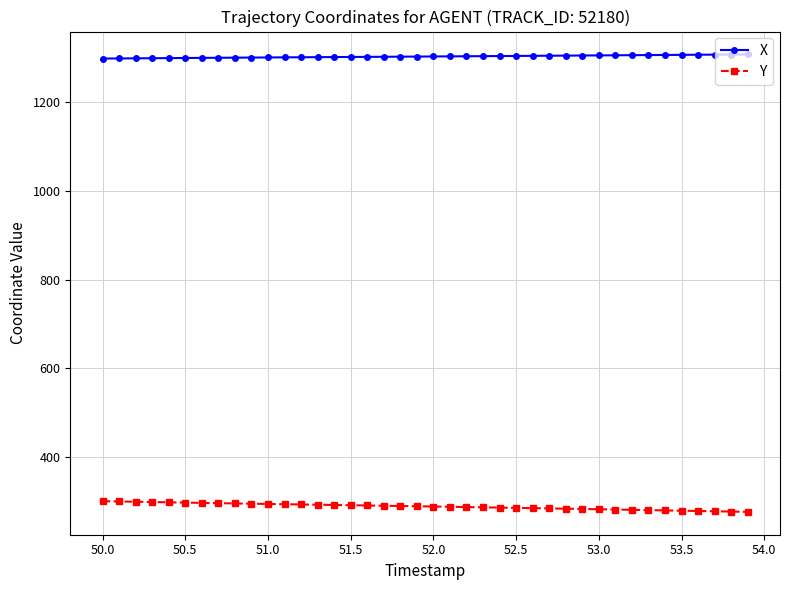

What is the difference between the second highest and second lowest values in the Y series?

22.8